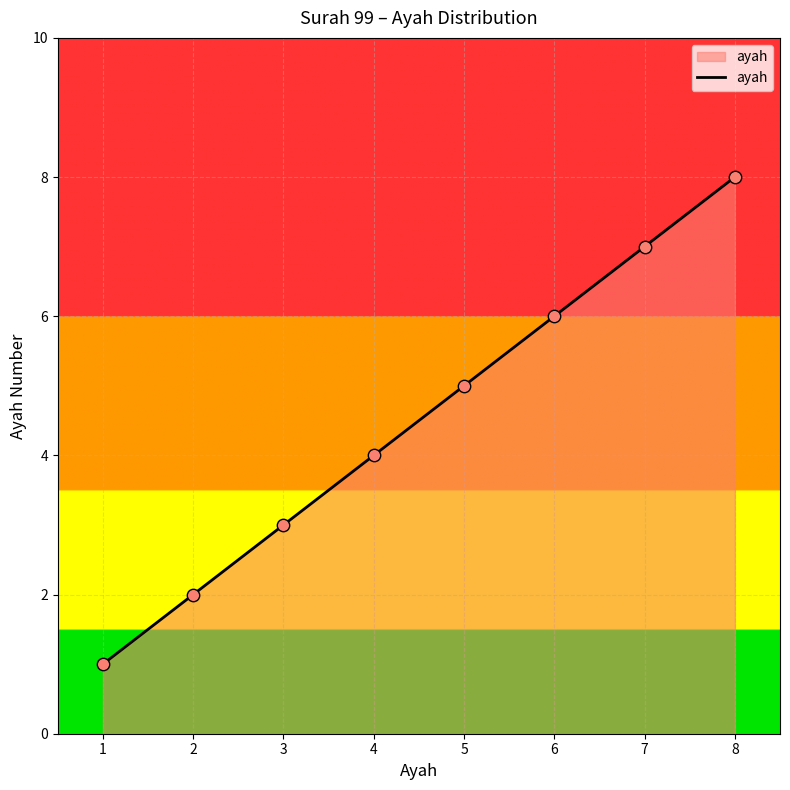

What is the change in value from 1 to 7?

+6